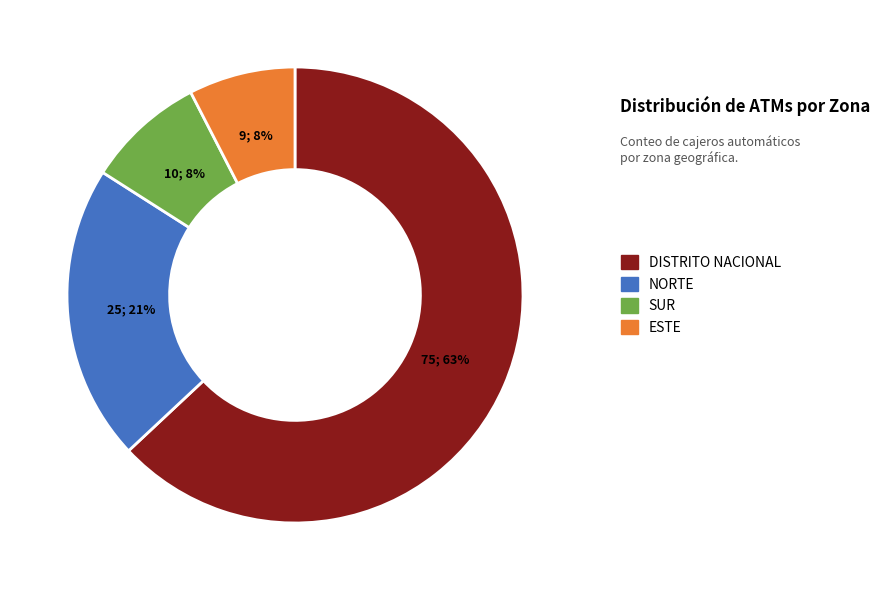

To the nearest percent, what is the difference between the largest and smallest slice percentages?

55%